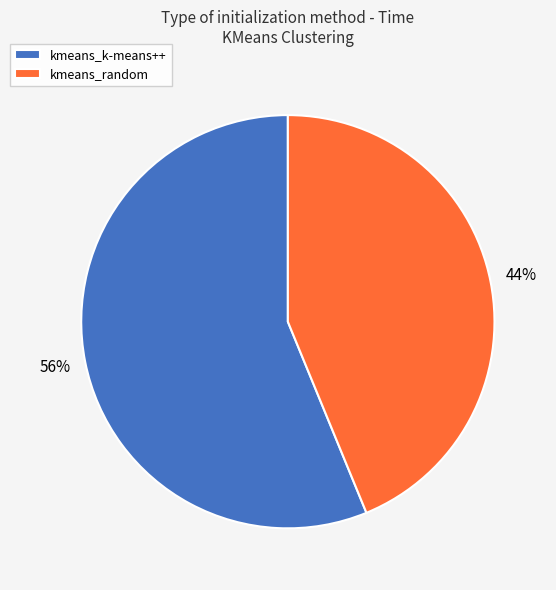

What is the majority slice?

kmeans_k-means++